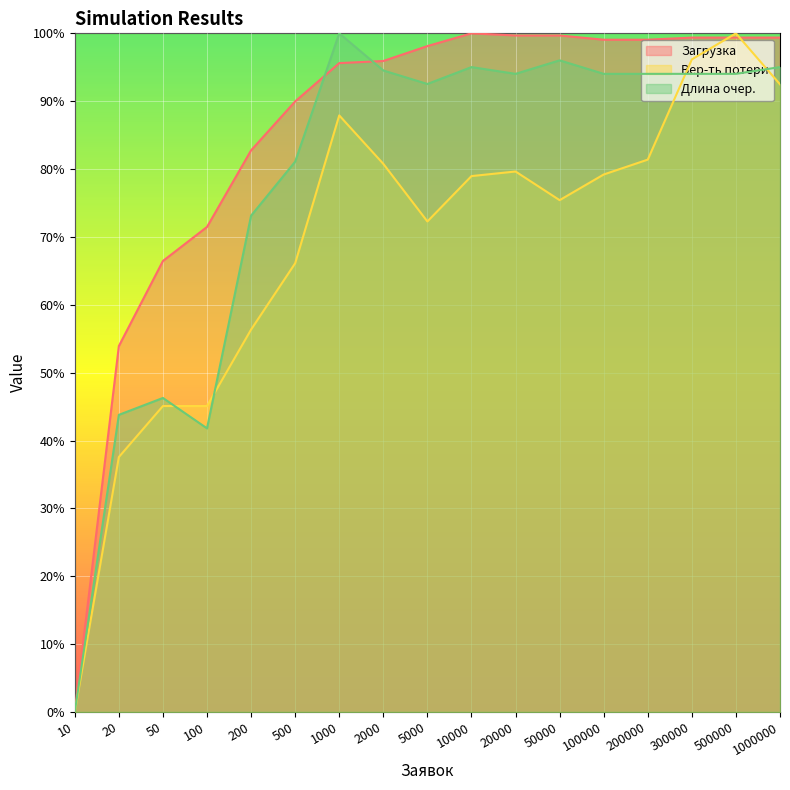

At which label does Вер-ть потери reach its minimum?

10